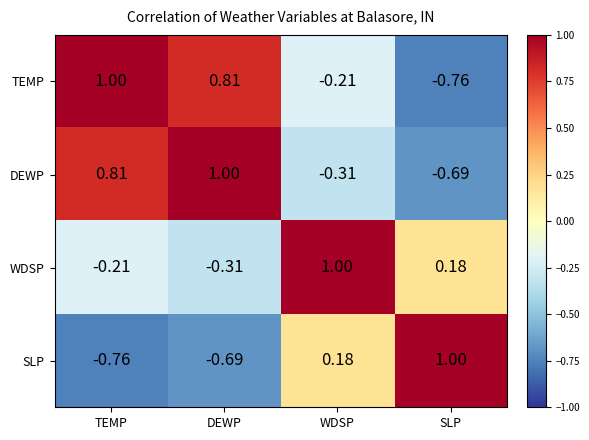

Which series has the largest total across all categories?

TEMP